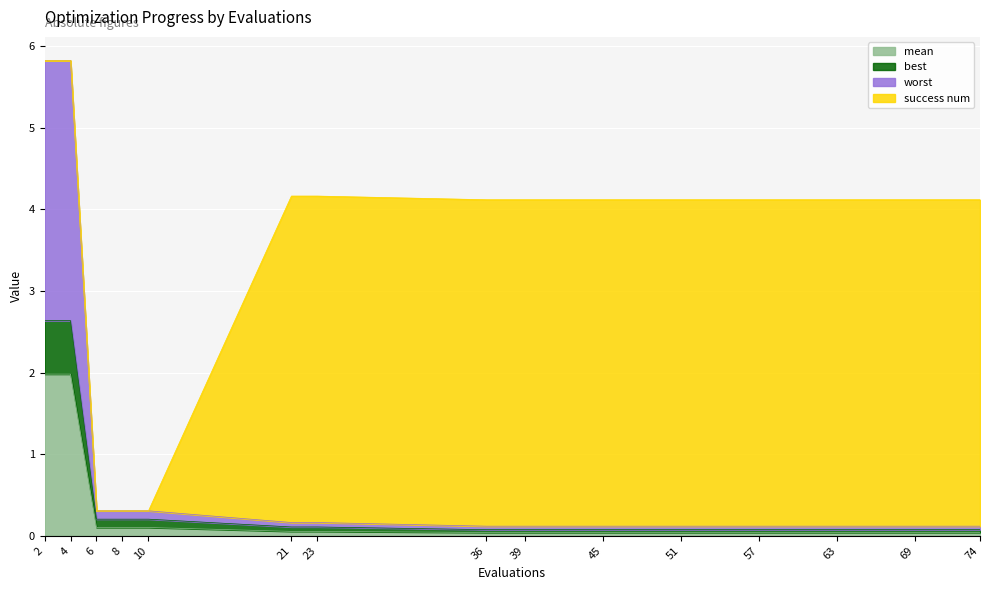

True or false: worst and best intersect in this chart.

False